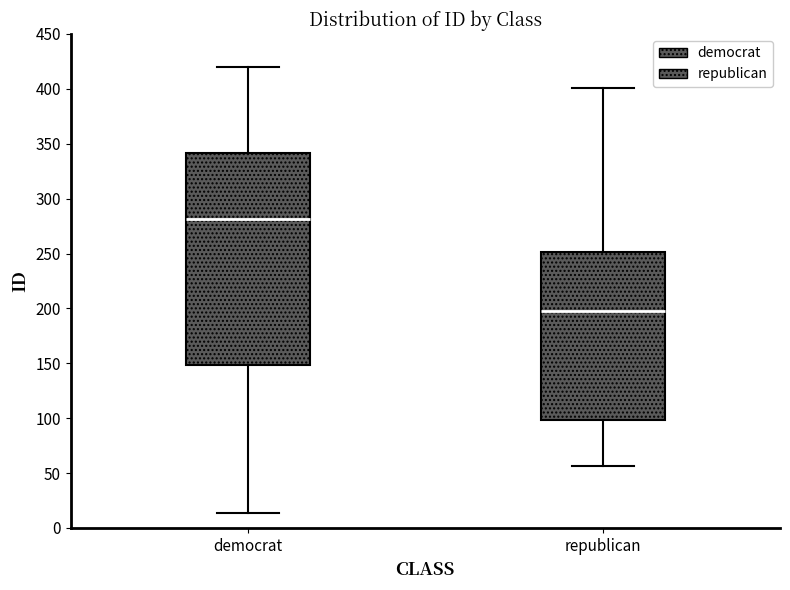

Which box has the highest median line?

democrat